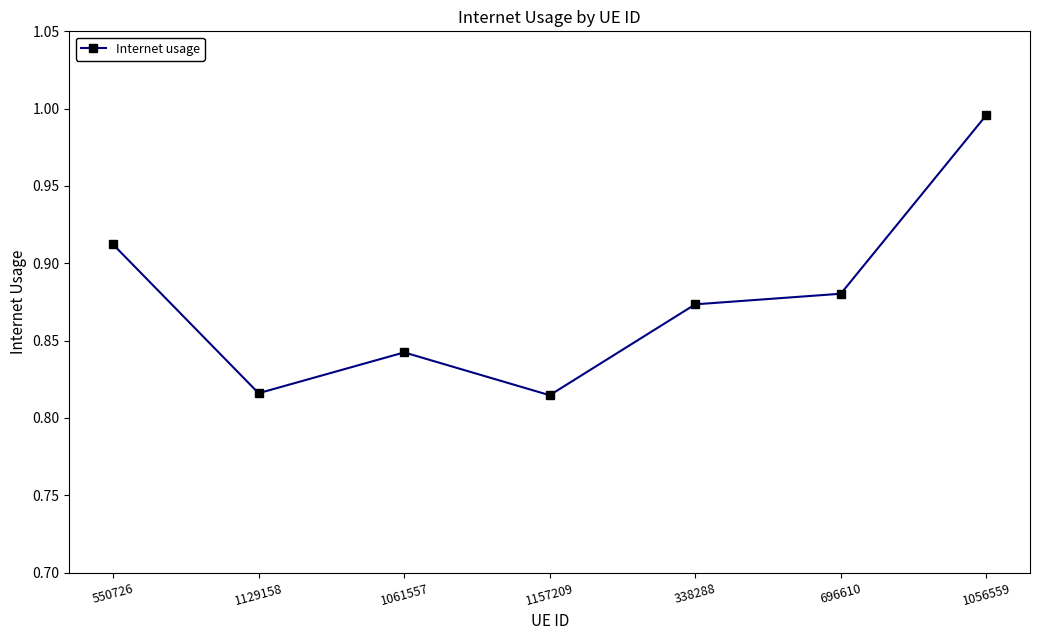

Between 1157209 and 550726, which is larger?

550726